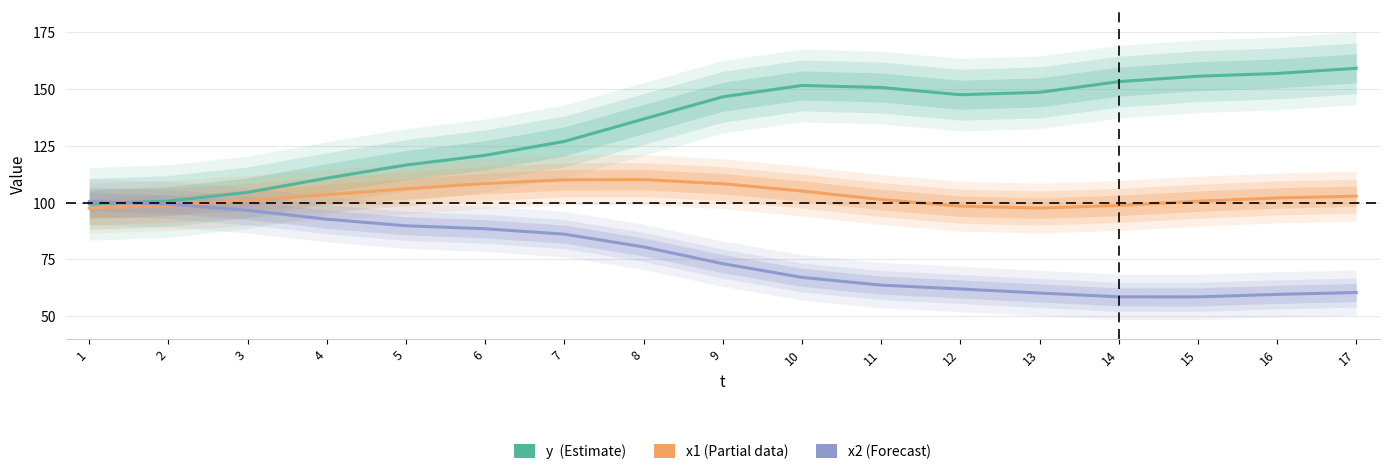

Is it true that x2 equals 59.6 at 16?

True